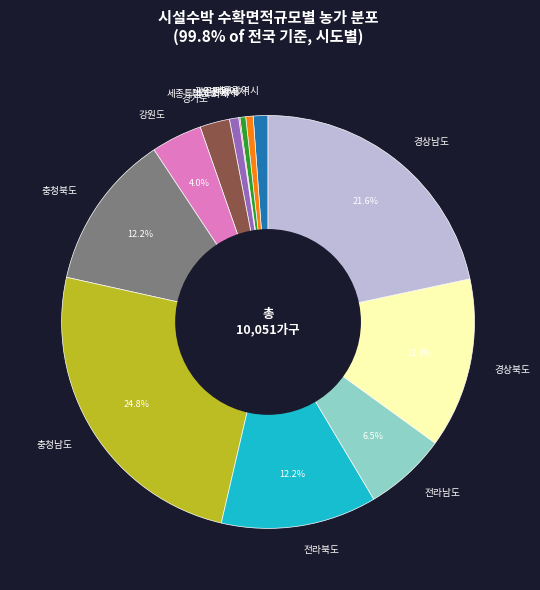

Is there a majority slice in this chart?

No